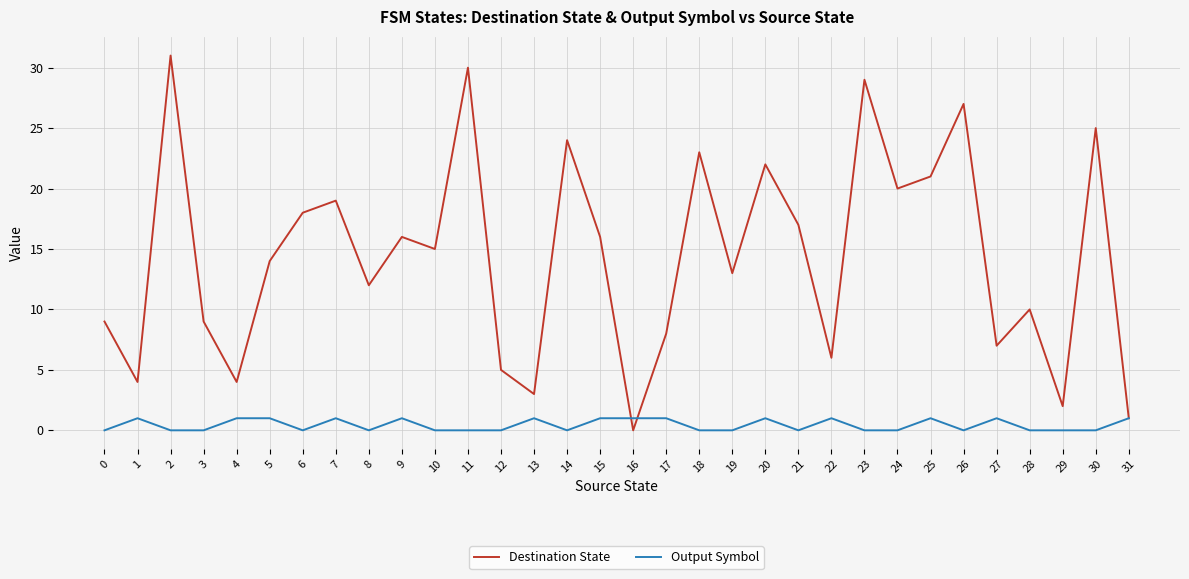

Where does the Destination State series first go above 15?

2